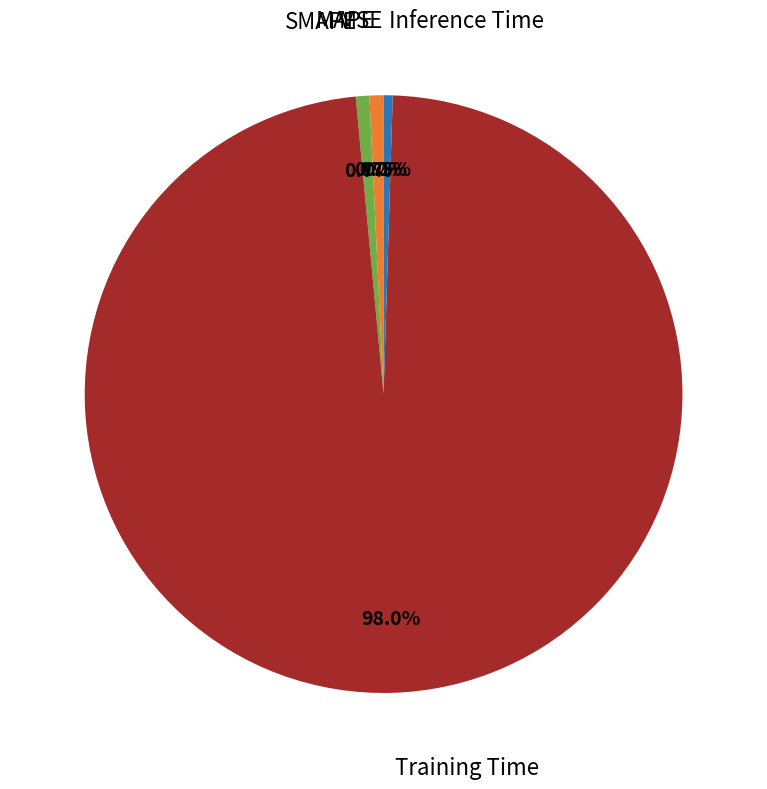

To the nearest percent, what is the difference between the largest and smallest slice percentages?

98%